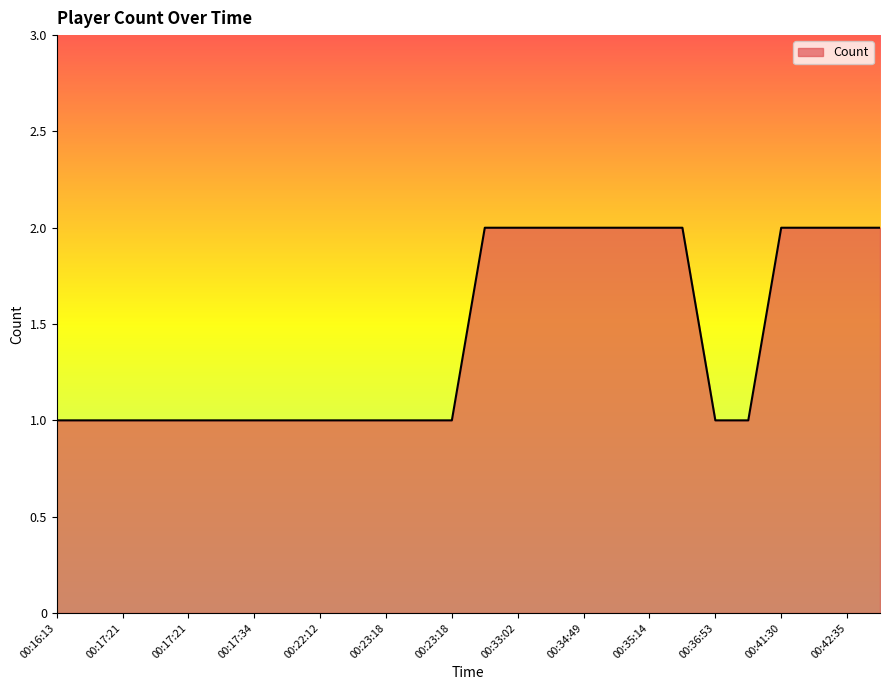

Does the chart have visible grid lines?

No